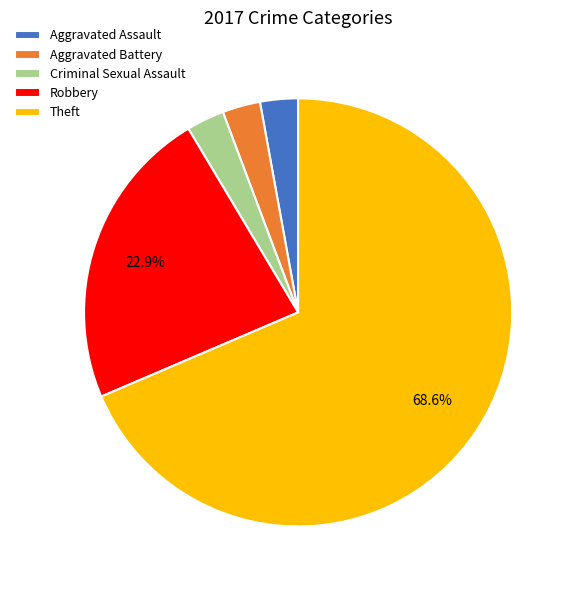

Count the number of slices in the pie.

5